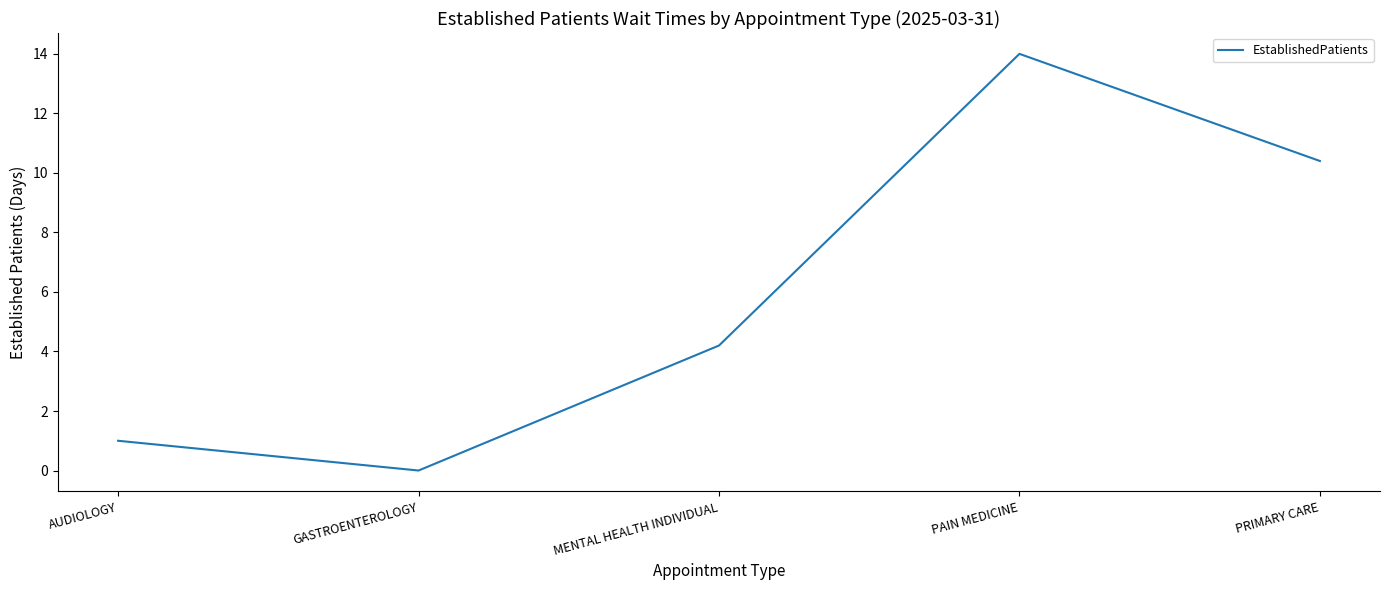

The value at GASTROENTEROLOGY is 0.0. True or false?

True